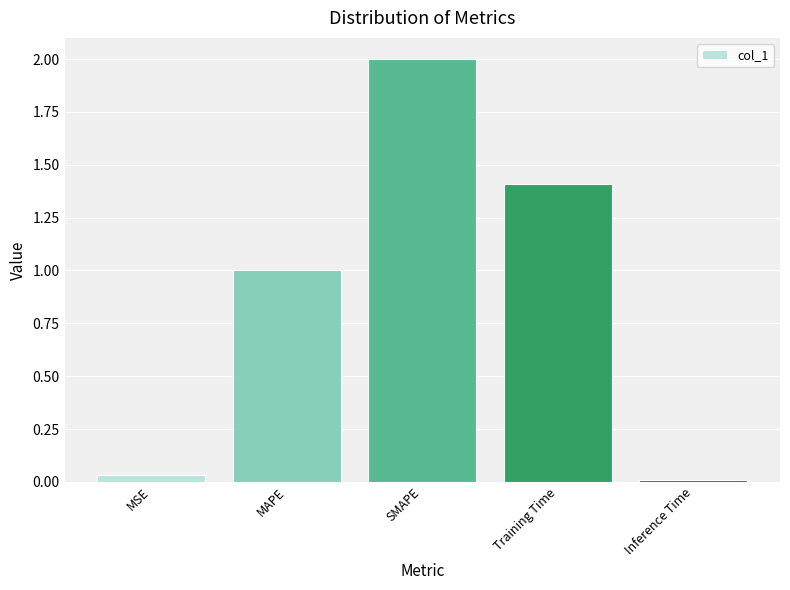

Are the bars horizontal?

No